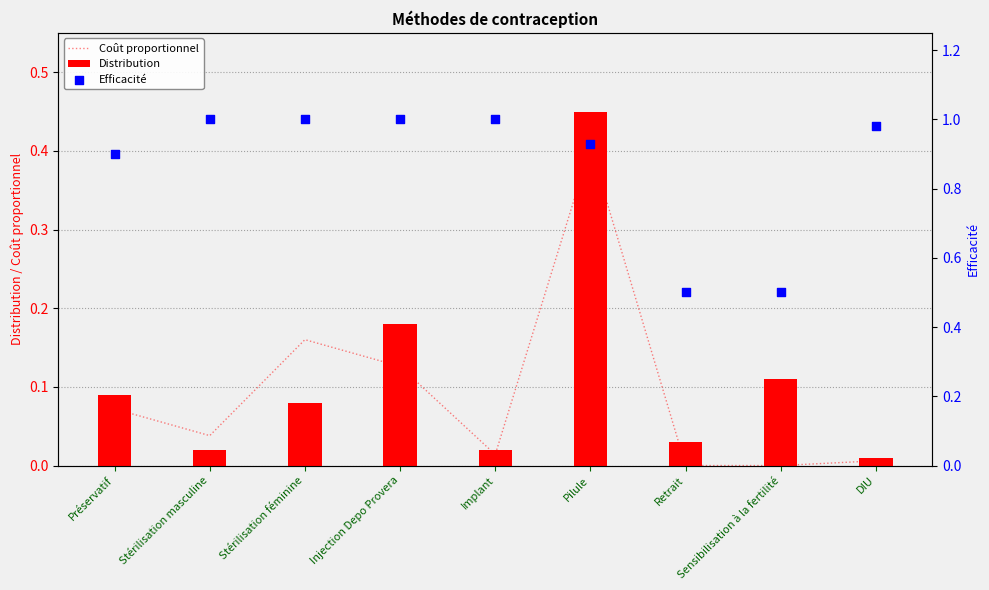

Which series reaches the maximum Y coordinate?

Efficacité